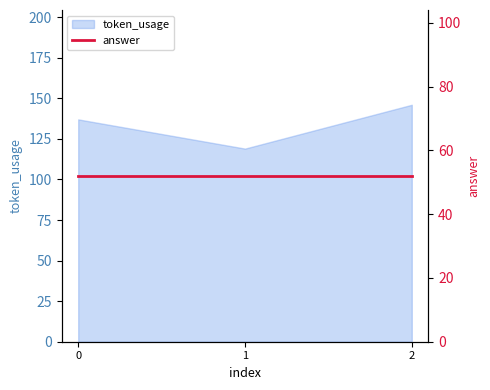

What is the minimum value shown in the chart?

119